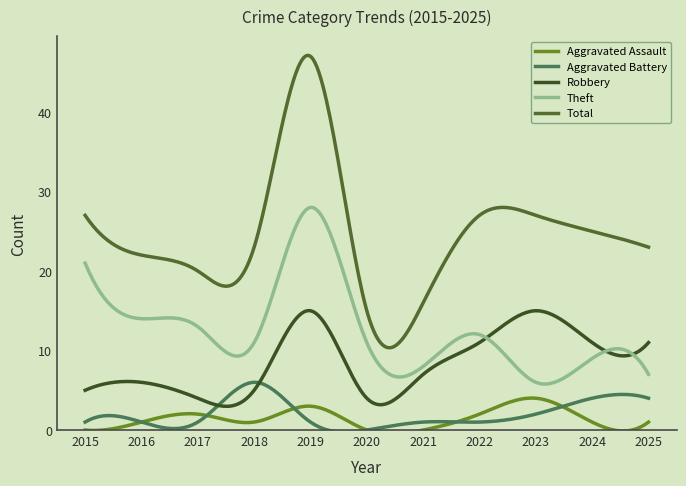

Rank the series by their maximum value, from lowest to highest.

Aggravated Assault, Aggravated Battery, Robbery, Theft, Total